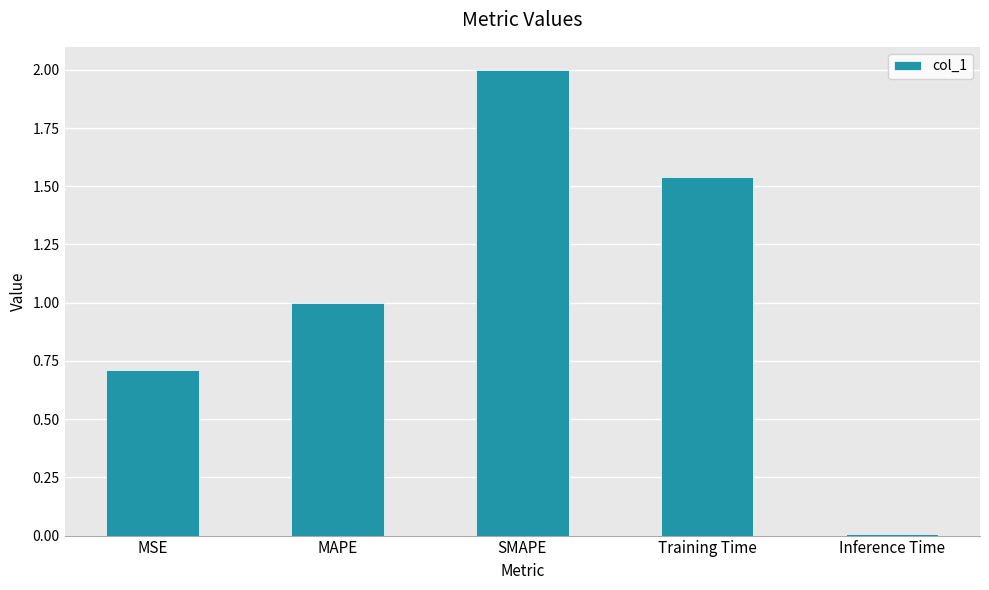

What is the sum of all values?

5.3